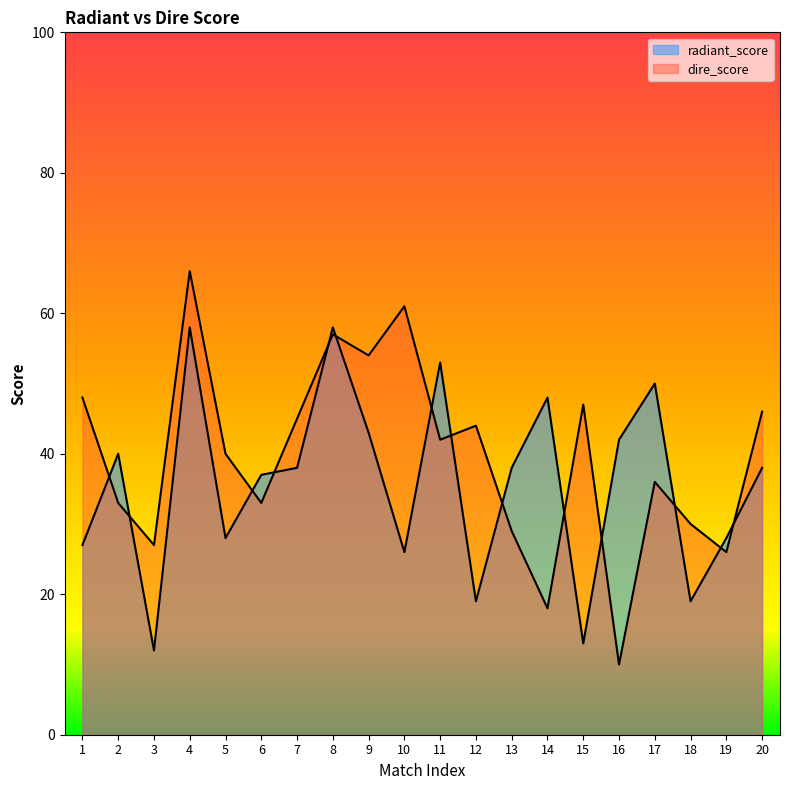

How many values in the dire_score series exceed 42?

9